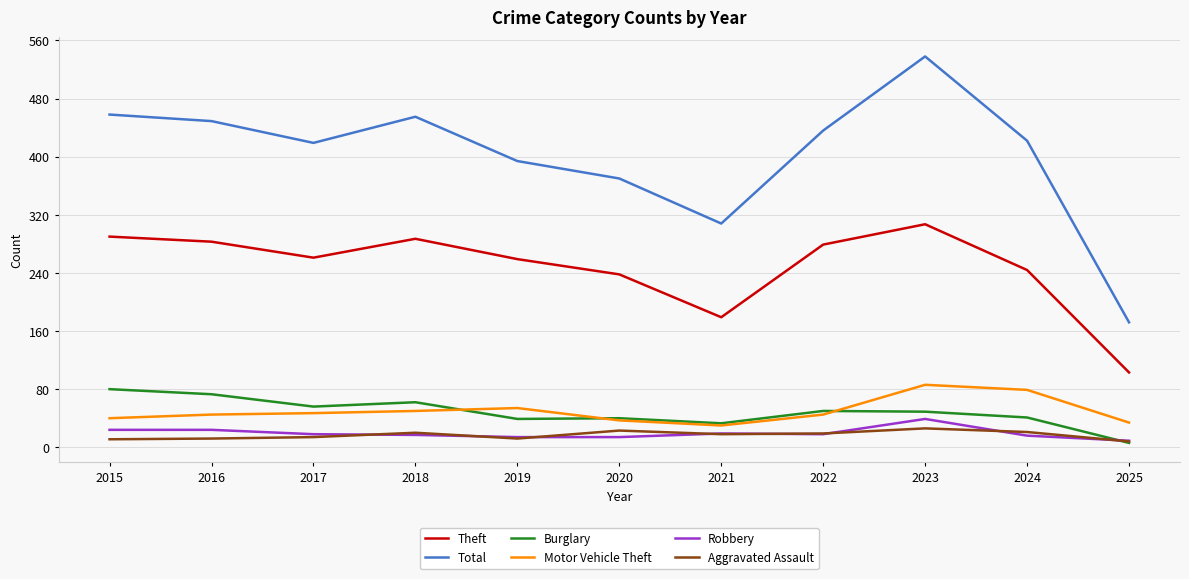

Read the Burglary value at 2016, to the nearest 10.

70